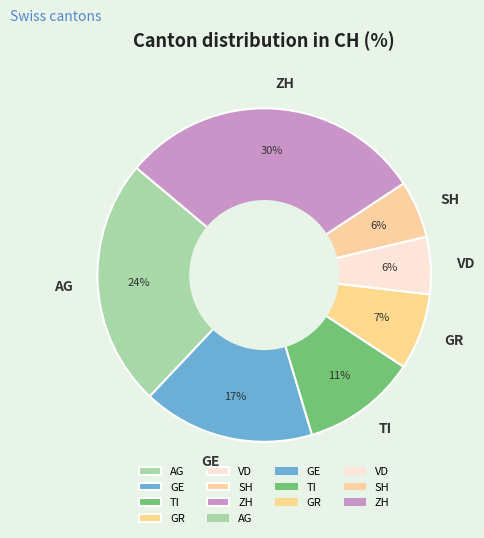

To the nearest percent, what portion does GR represent?

7%